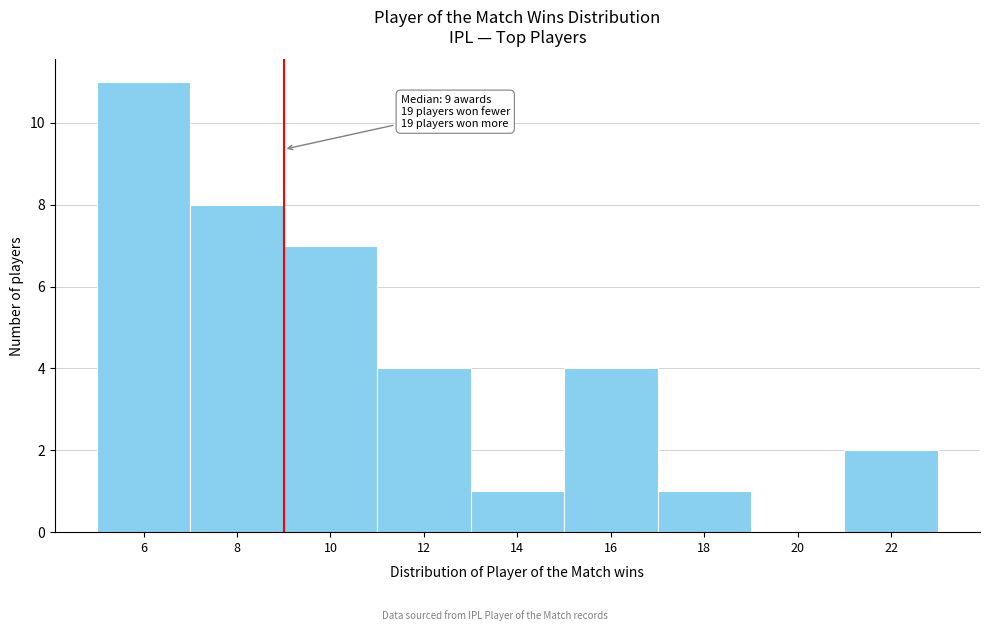

Reading right to left, list all the values displayed in this chart.

22=2	20=0	18=1	16=4	14=1	12=4	10=7	8=8	6=11